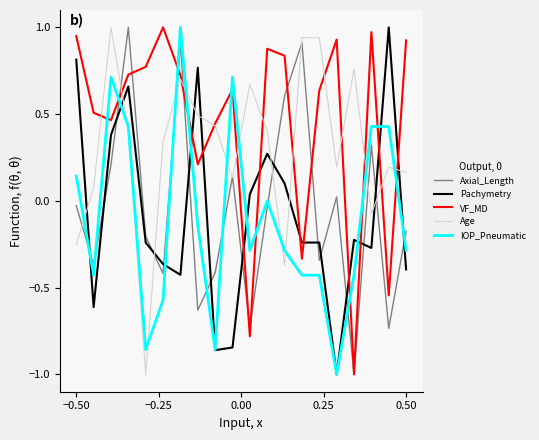

What is the minimum value for IOP_Pneumatic?

-1.0